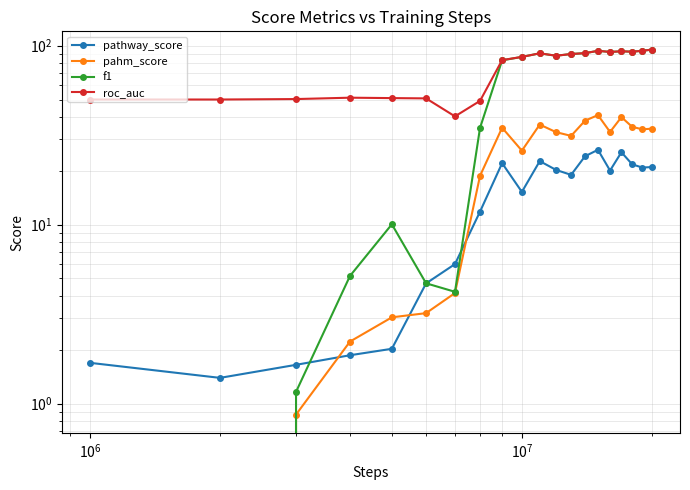

Which series has the largest range (max minus min)?

f1